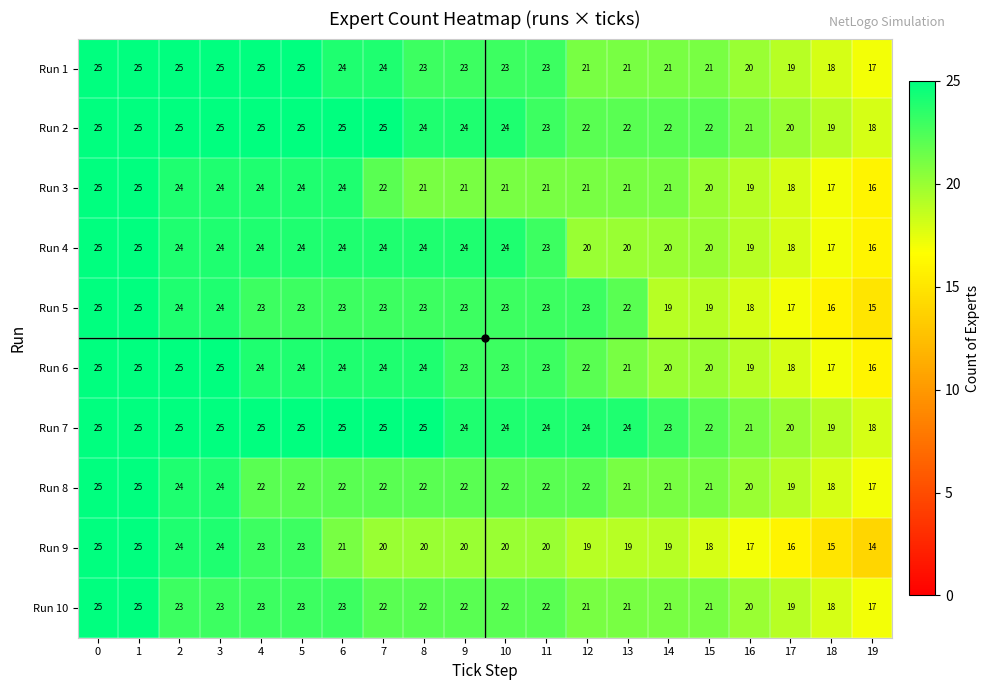

How many Run 8 values are between 21 and 22?

12